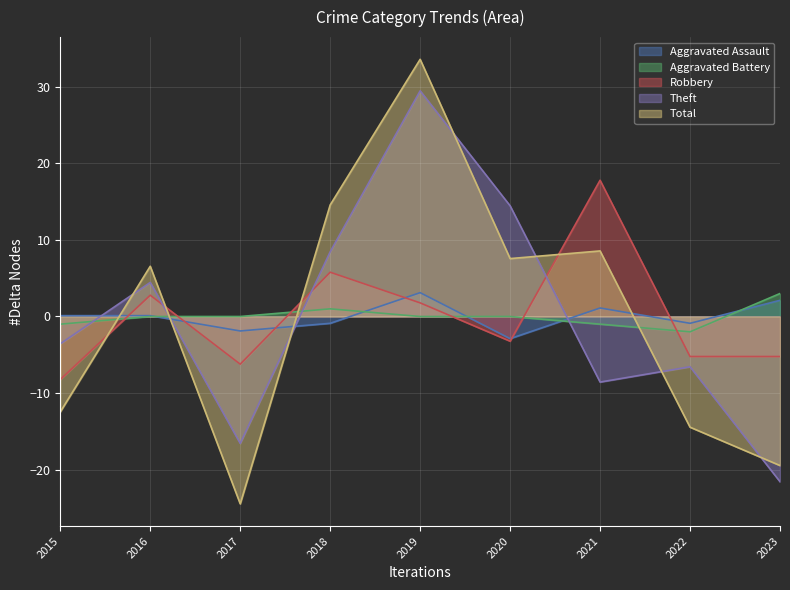

Reading left to right, list all the values displayed in this chart.

Aggravated Assault: 0.1	0.1	-1.9	-0.9	3.1	-2.9	1.1	-0.9	2.1
Aggravated Battery: -1.0	0.0	0.0	1.0	0.0	0.0	-1.0	-2.0	3.0
Robbery: -8.2	2.8	-6.2	5.8	1.8	-3.2	17.8	-5.2	-5.2
Theft: -3.6	4.4	-16.6	8.4	29.4	14.4	-8.6	-6.6	-21.6
Total: -12.4	6.6	-24.4	14.6	33.6	7.6	8.6	-14.4	-19.4